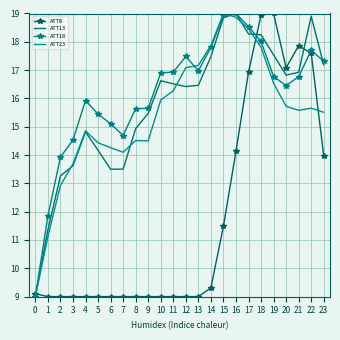

What is the minimum value for ATT13?

9.0